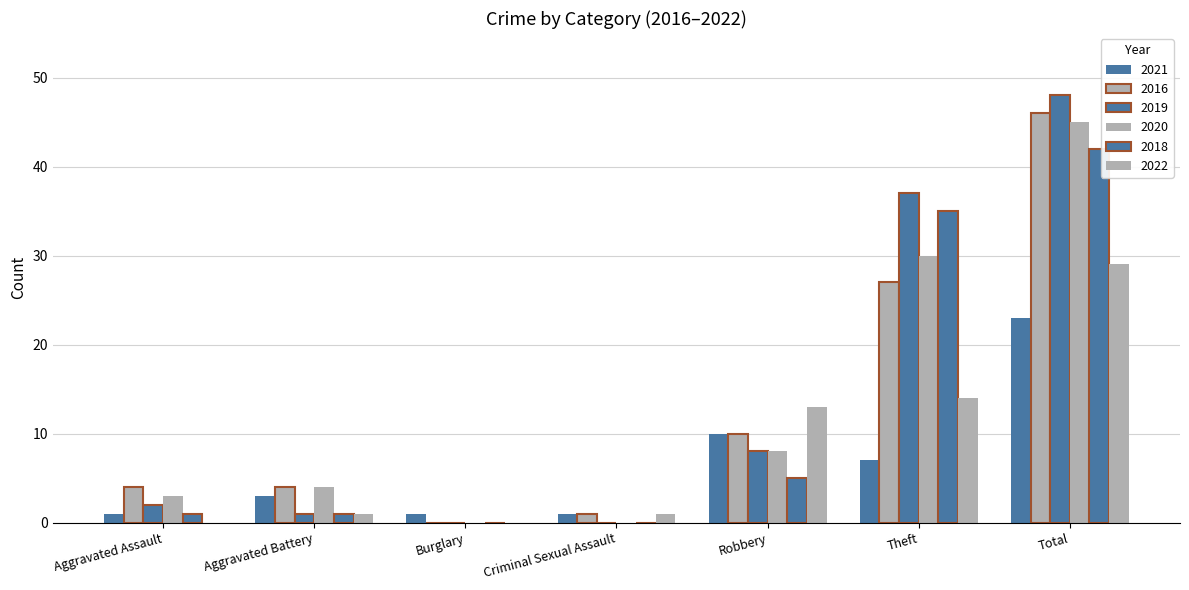

What is the label of the 7th bar from the left?

Total